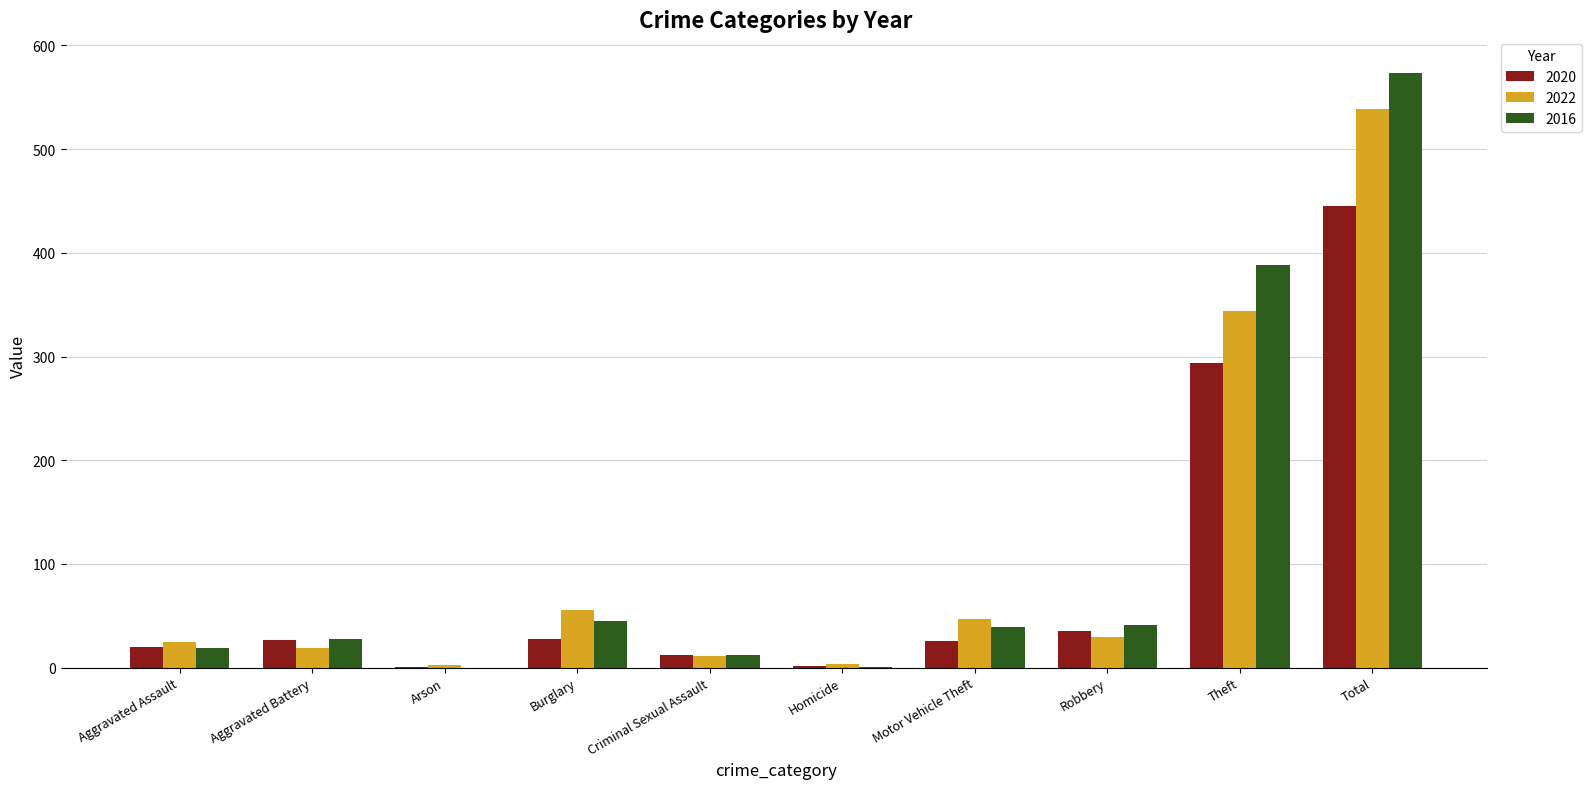

What is the greatest value displayed?

573